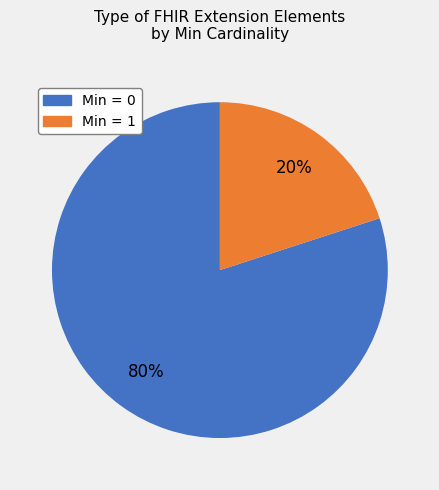

To the nearest percent, what is the average slice percentage?

50%